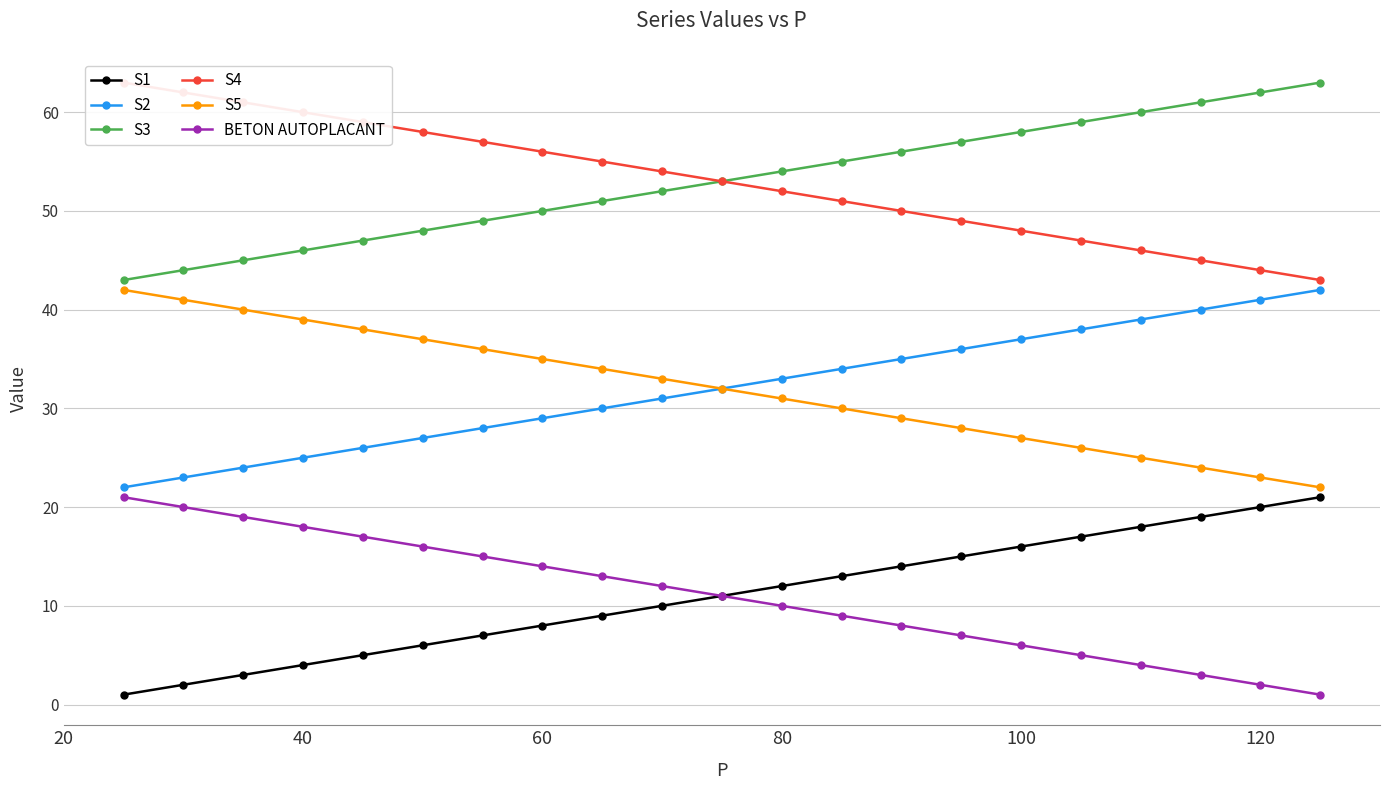

What is the average value of the S2 series?

32